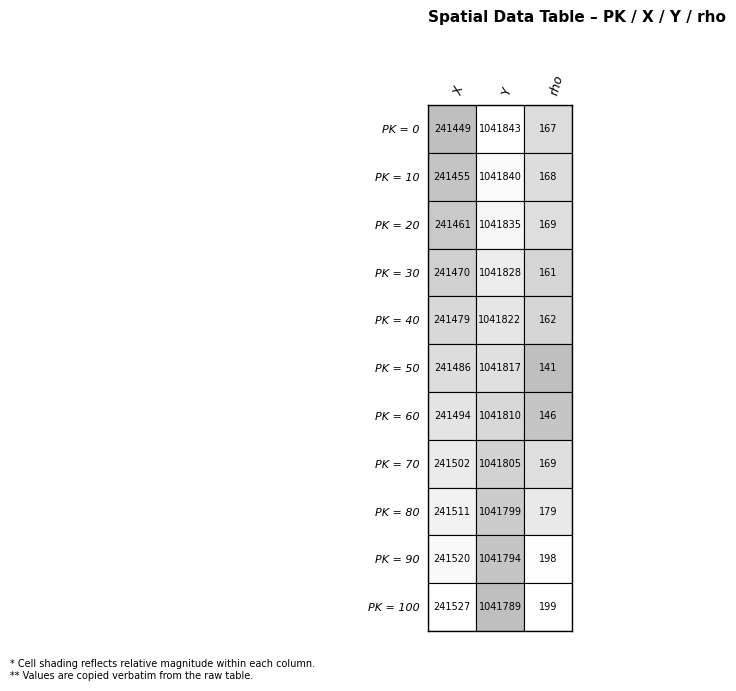

At which category does the chart reach its minimum across all series?

2